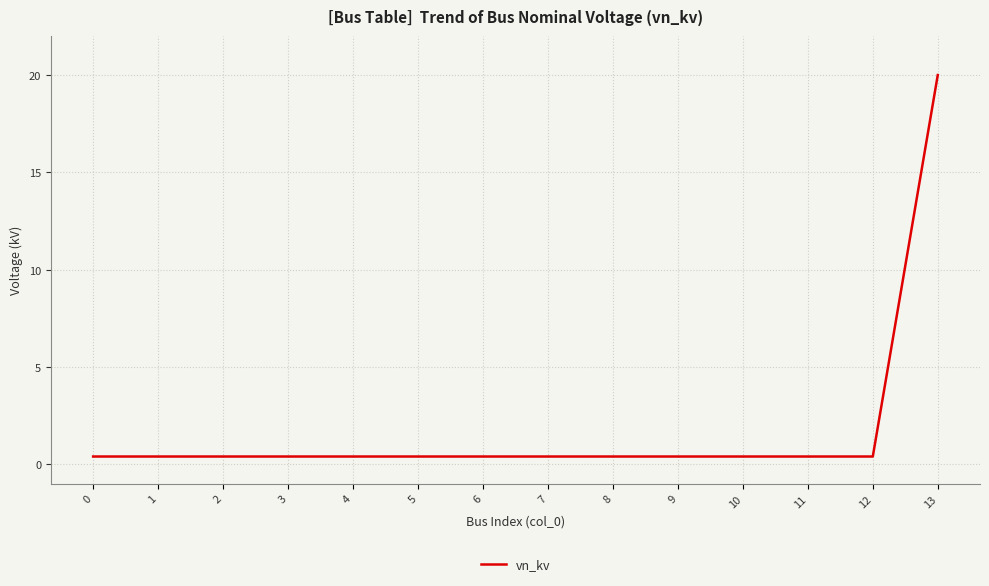

How many lines are shown in the chart?

1